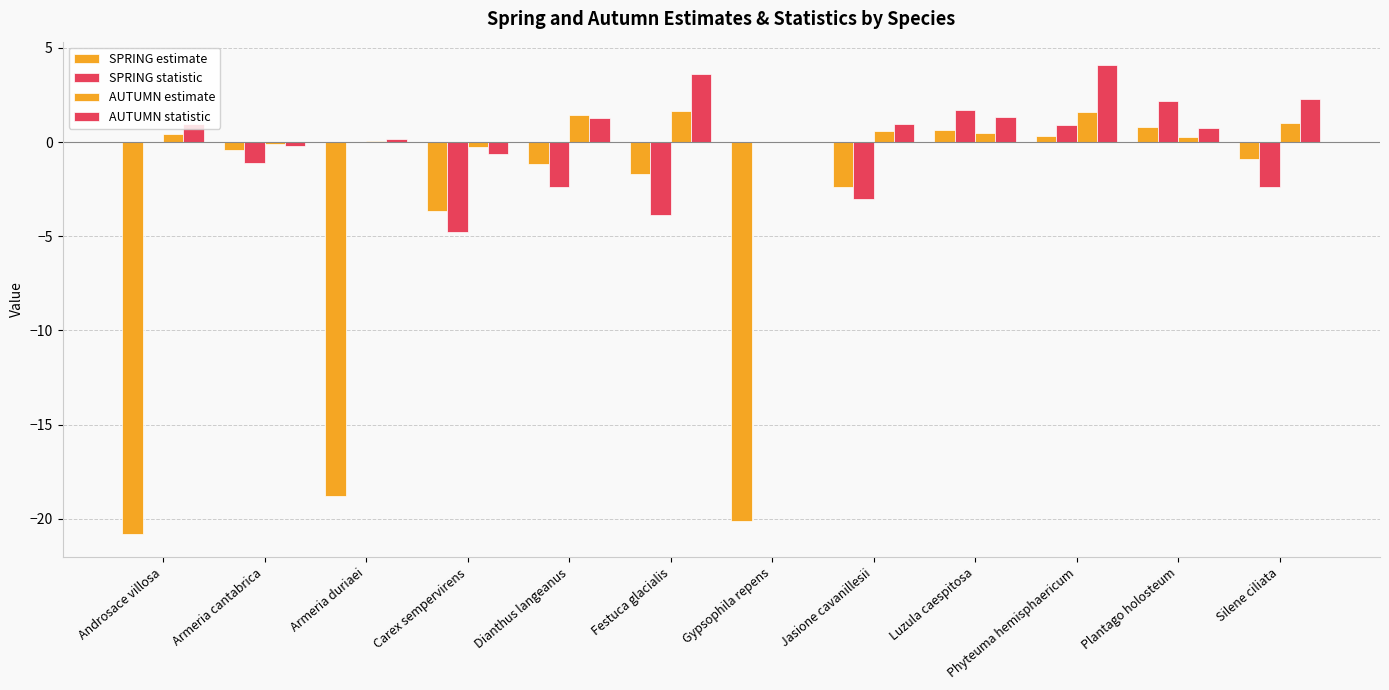

What is the spread (max minus min) of values at Gypsophila repens?

20.1